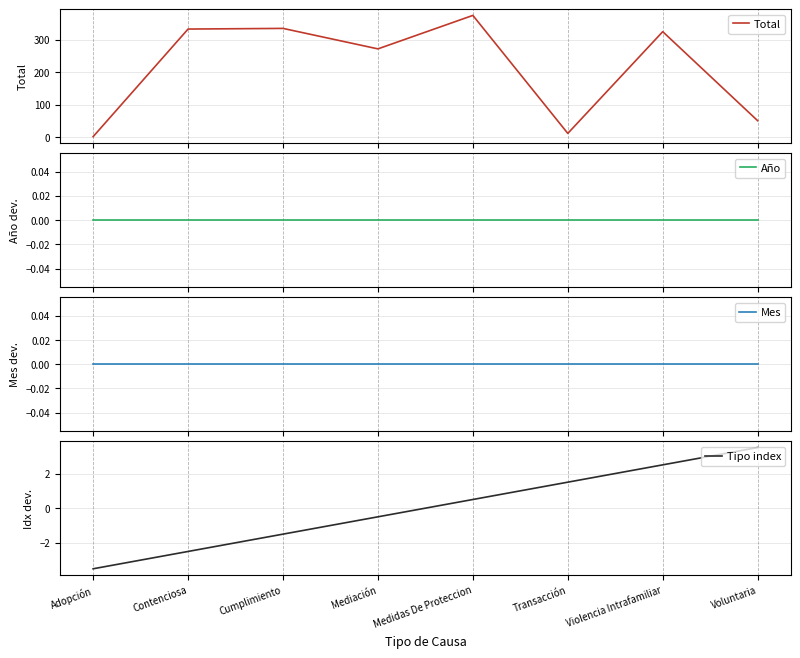

At which category does Total reach its first local peak?

Cumplimiento